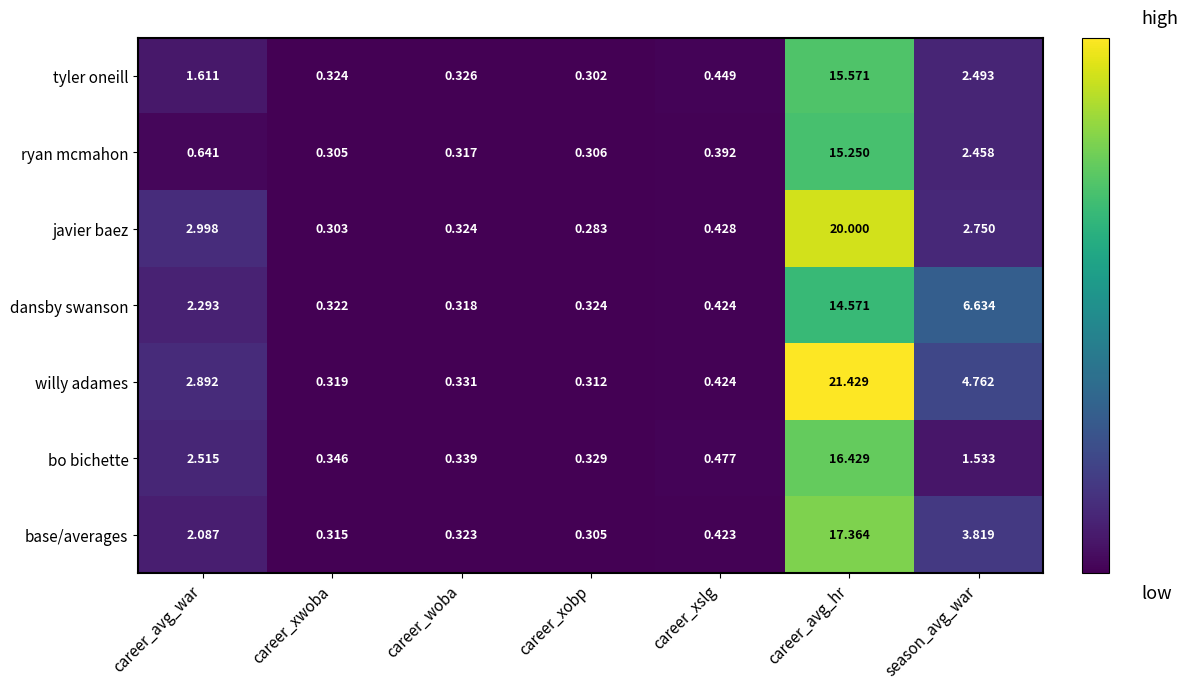

At which category is the sum across all series the highest?

career_avg_hr